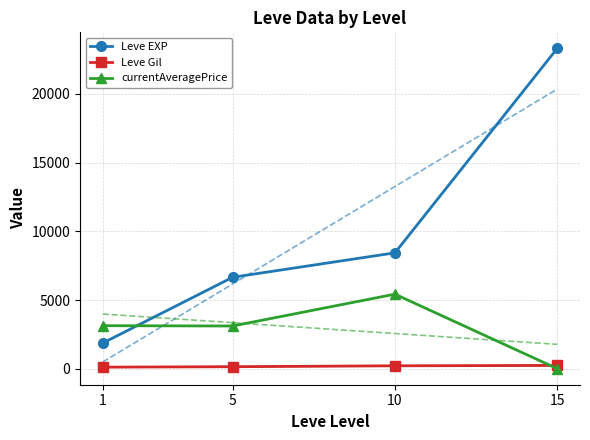

Reading right to left, list all the values displayed in this chart.

Leve EXP: 15=23320.0	10=8435.0	5=6655.0	1=1865.0
Leve Gil: 15=237.5	10=211.2	5=145.5	1=113.2
currentAveragePrice: 15=0.0	10=5426.3	5=3108.7	1=3131.3